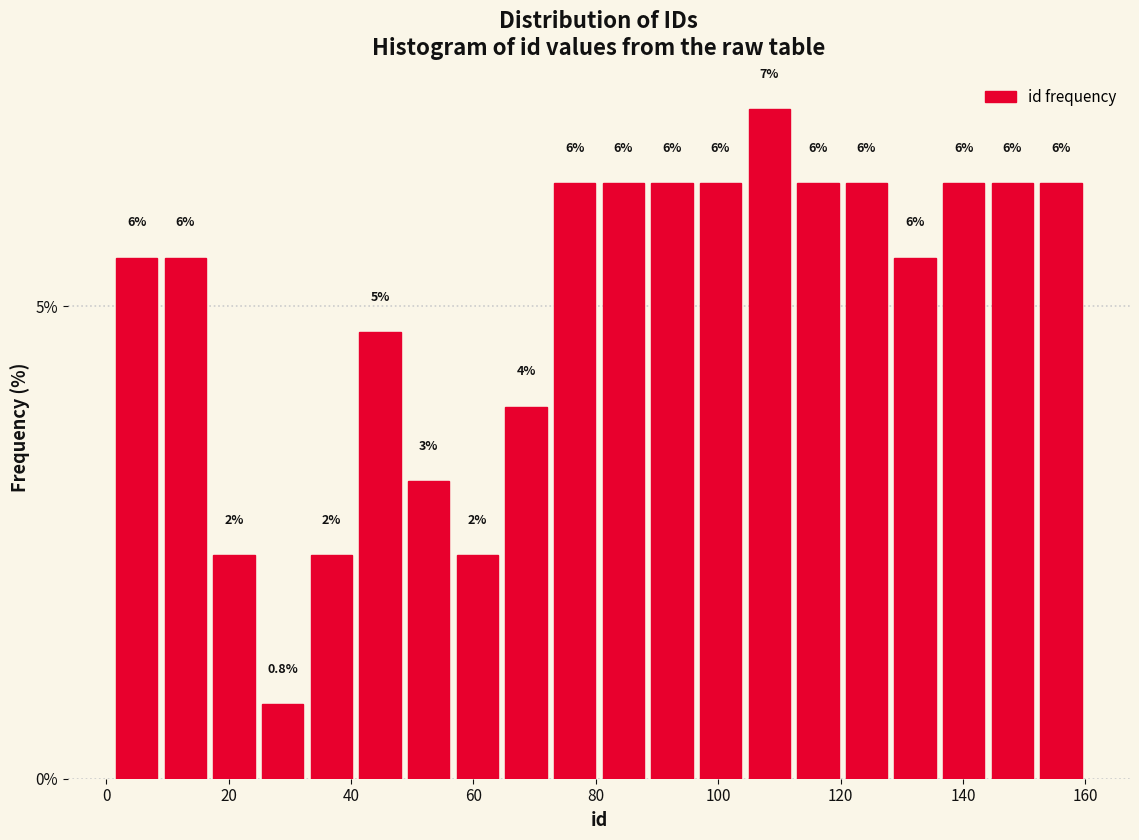

Around what value on the x-axis is the tallest bar? Give the approximate position of its centre, as read against the axis.

108